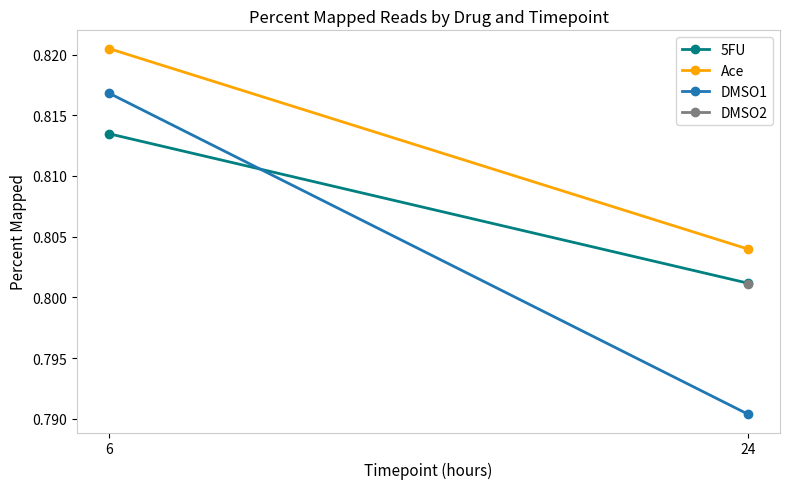

At which category is the sum across all series the highest?

6